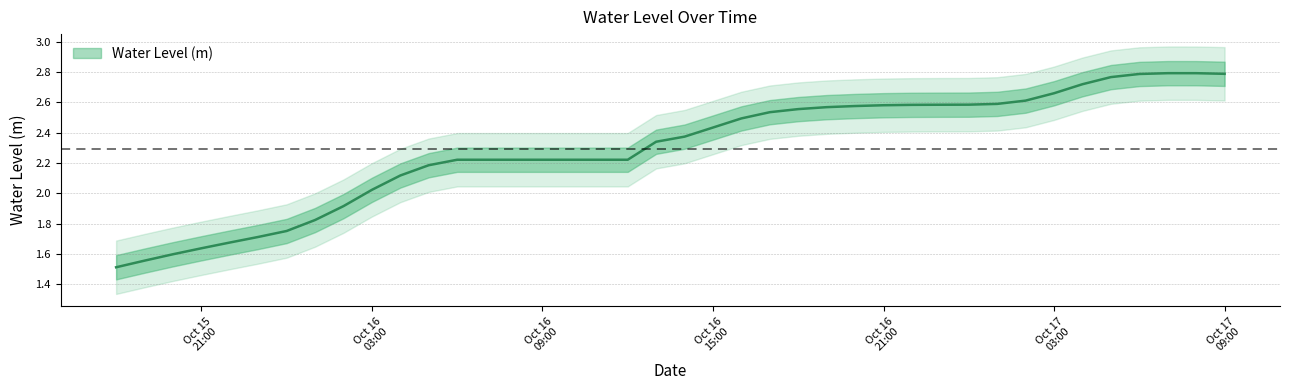

What is the sum of all values?

91.8